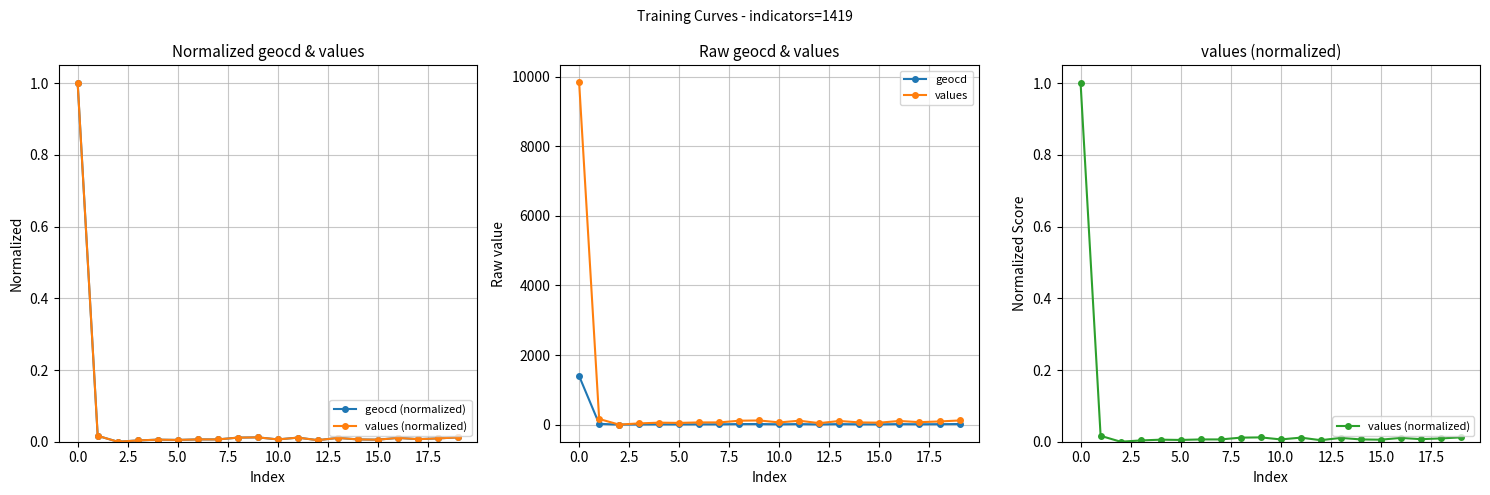

Is it true that values equals 9837 at 0.0?

True